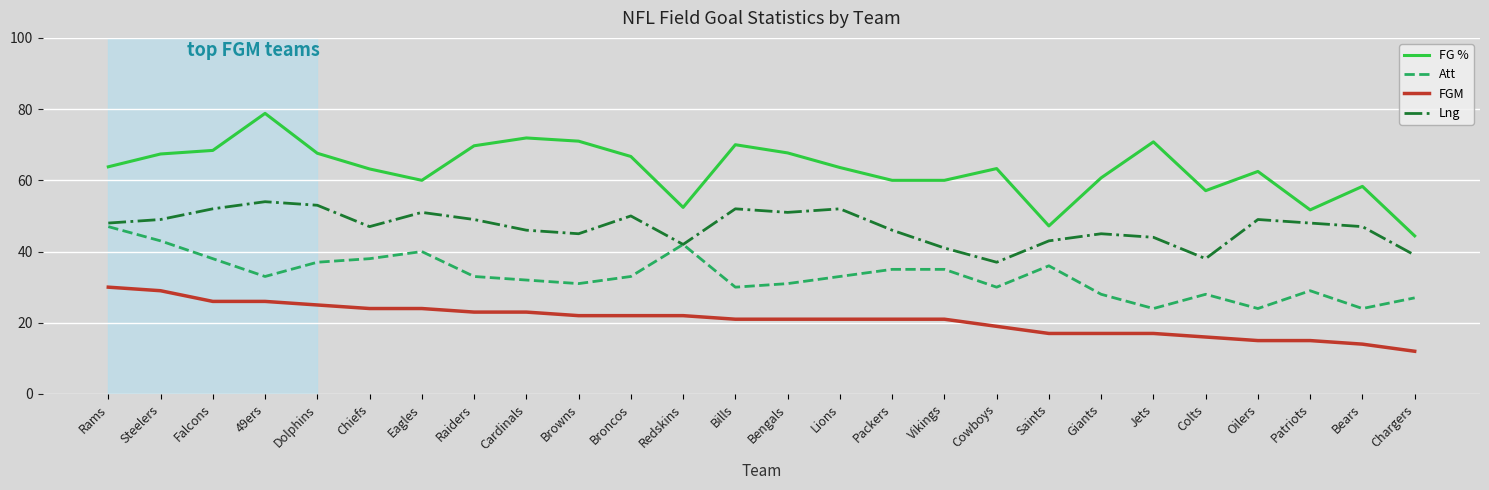

What is the lowest value of the Lng series?

37.0